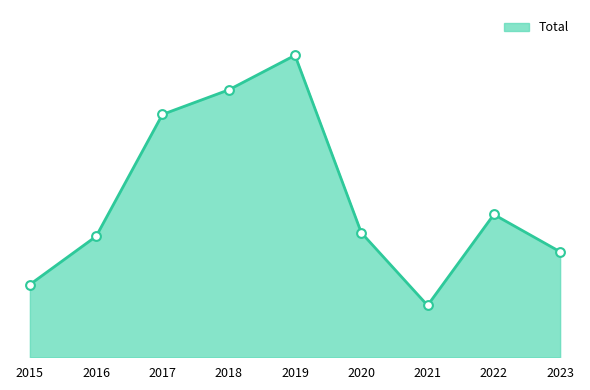

What is the change in value from 2015 to 2022?

+77